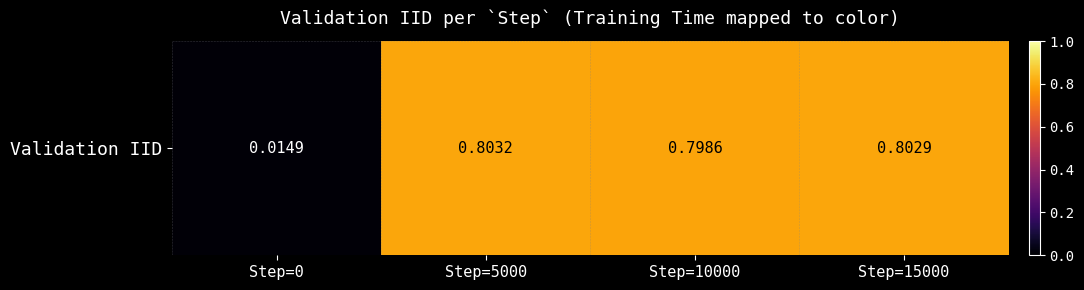

What is the maximum value shown in the chart?

0.8